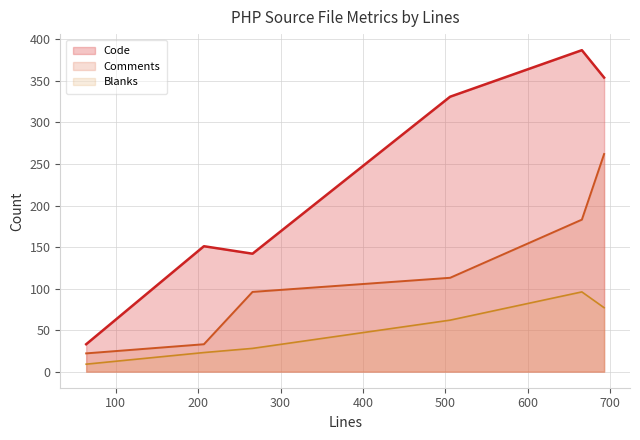

What is the smallest value displayed?

9